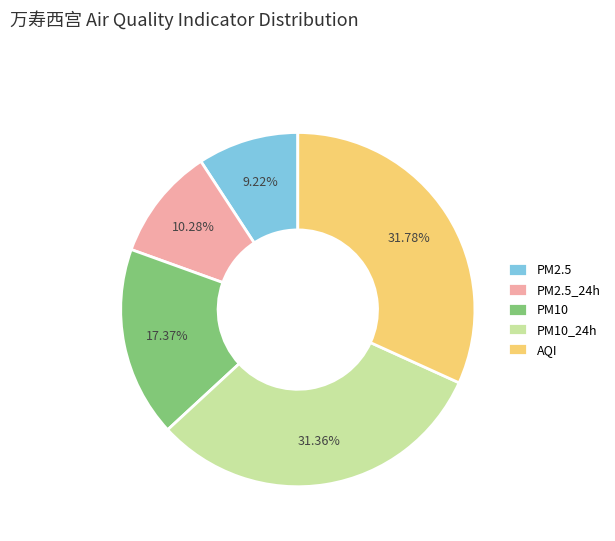

Is the sum of PM2.5_24h and PM10 greater than half?

No